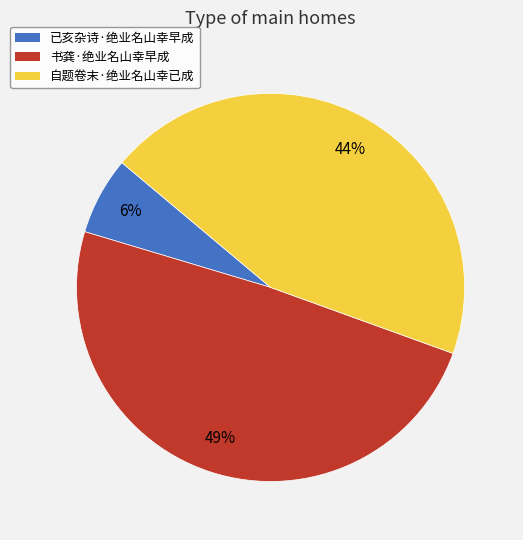

To the nearest percent, what portion does 已亥杂诗·绝业名山幸早成 represent?

6%